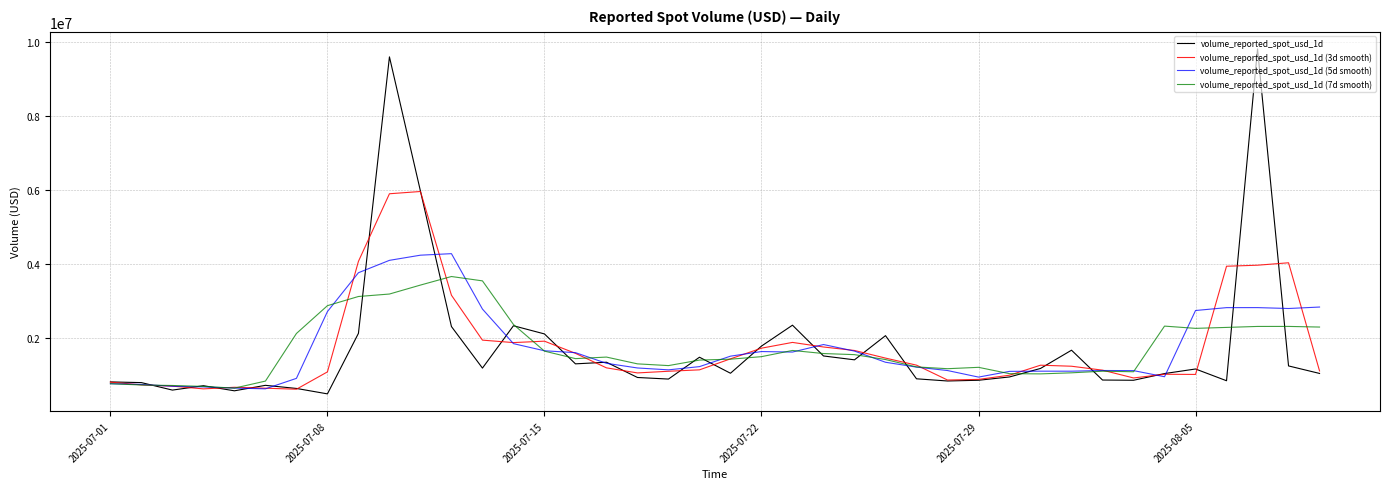

At how many categories does at least one series exceed 5542533?

3